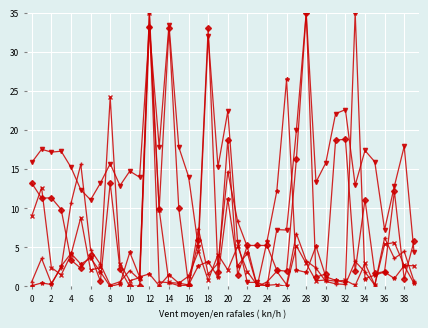

What is the greatest value displayed?

35.0